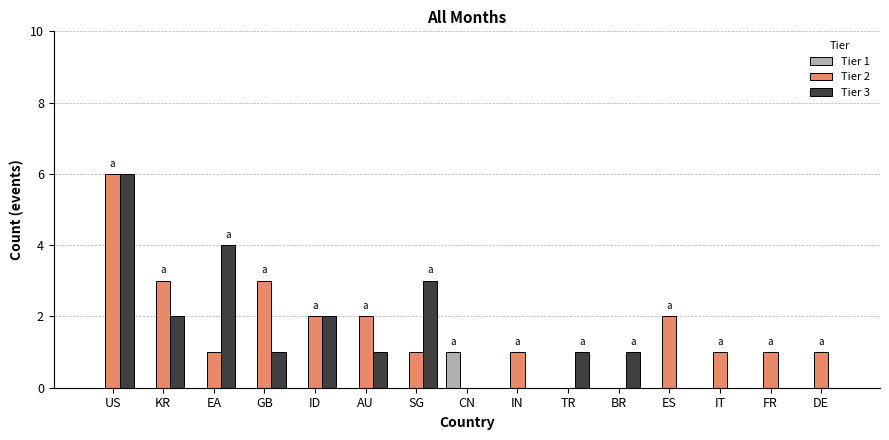

Are the bars grouped side by side (vs. stacked)?

Yes